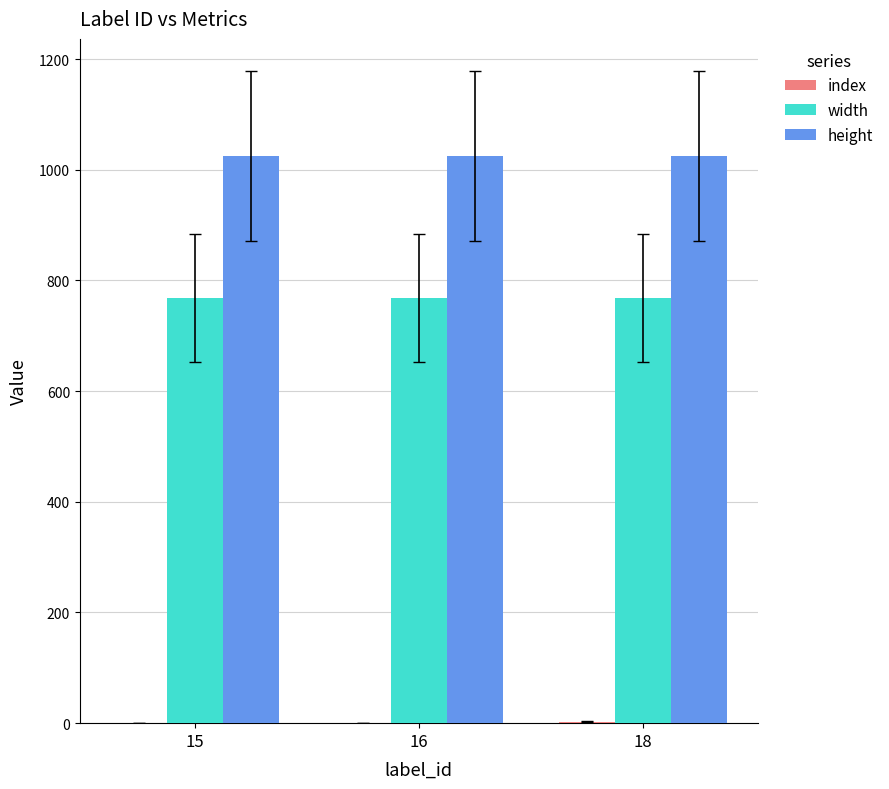

What is the maximum value shown in the chart?

1024